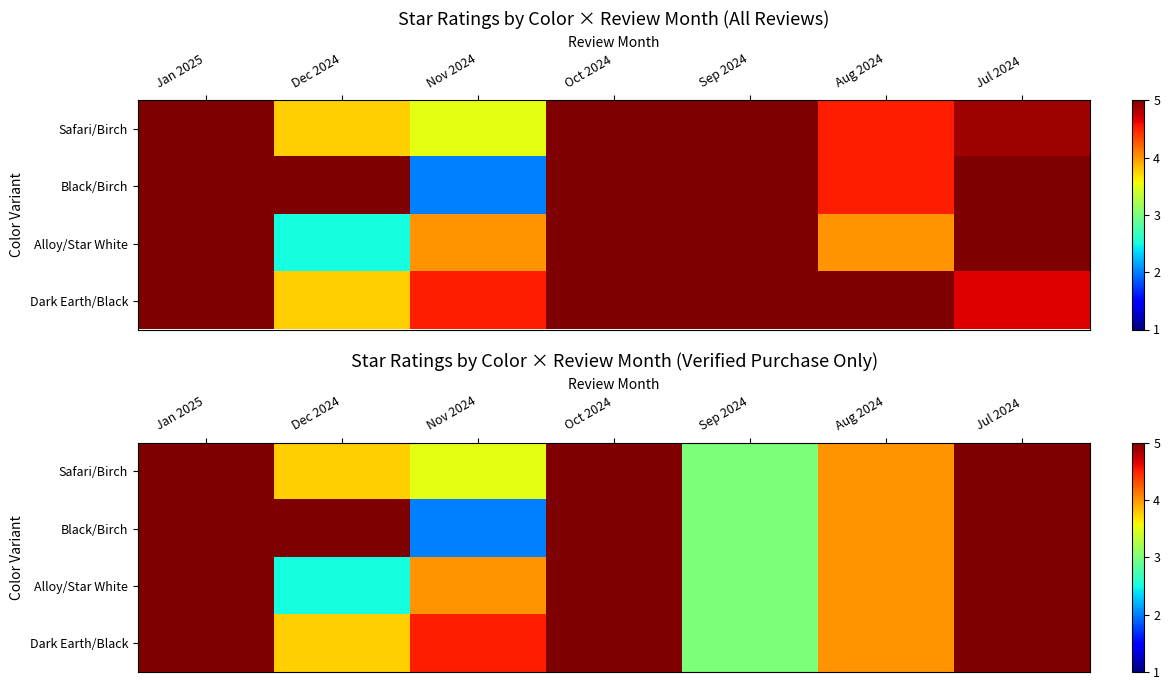

Count the number of data series in this chart.

4